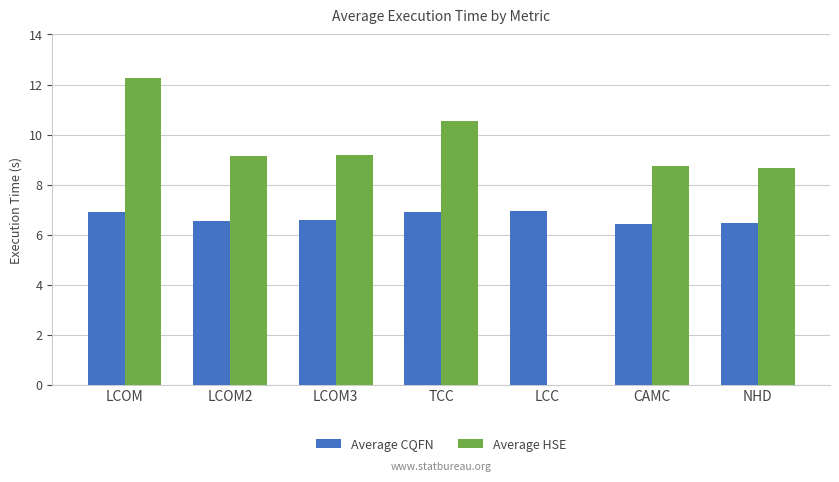

At which category is the sum across all series the highest?

LCOM